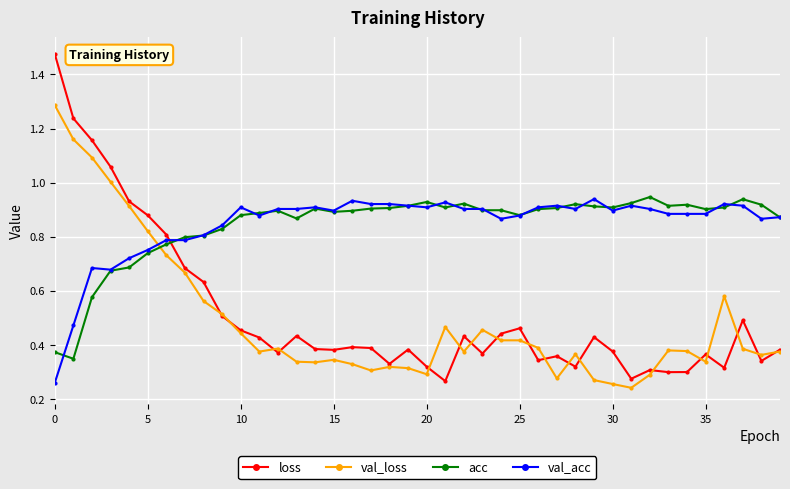

How many data points does each series have?

40